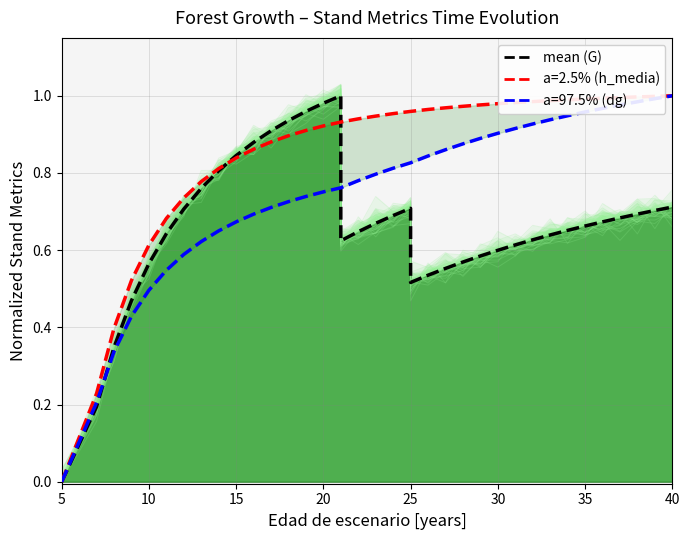

What is the sum of all values?

24.4